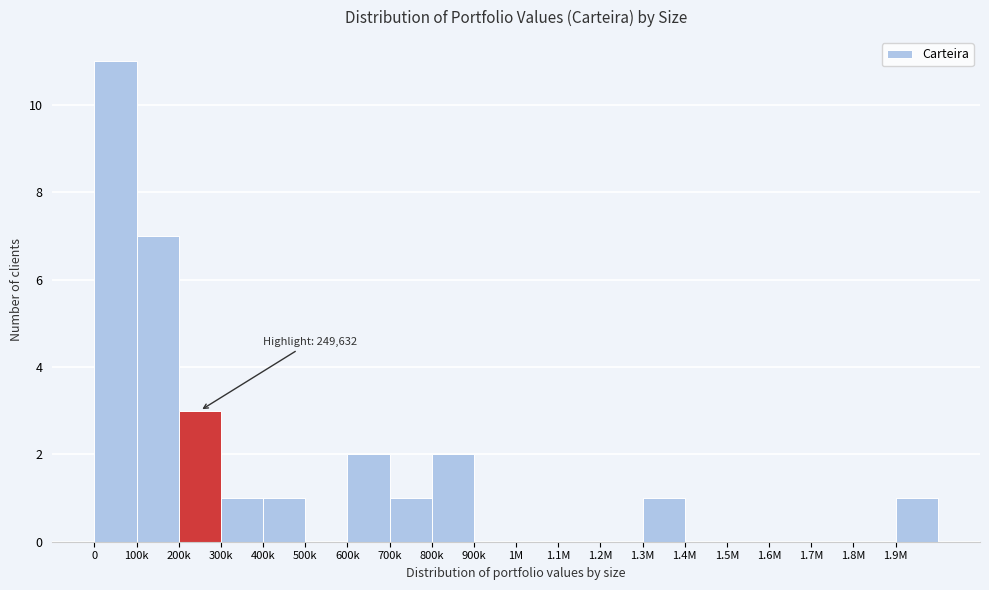

Reading left to right, list all the values displayed in this chart.

0=11	100k=7	200k=3	300k=1	400k=1	500k=0	600k=2	700k=1	800k=2	900k=0	1M=0	1.1M=0	1.2M=0	1.3M=1	1.4M=0	1.5M=0	1.6M=0	1.7M=0	1.8M=0	1.9M=1